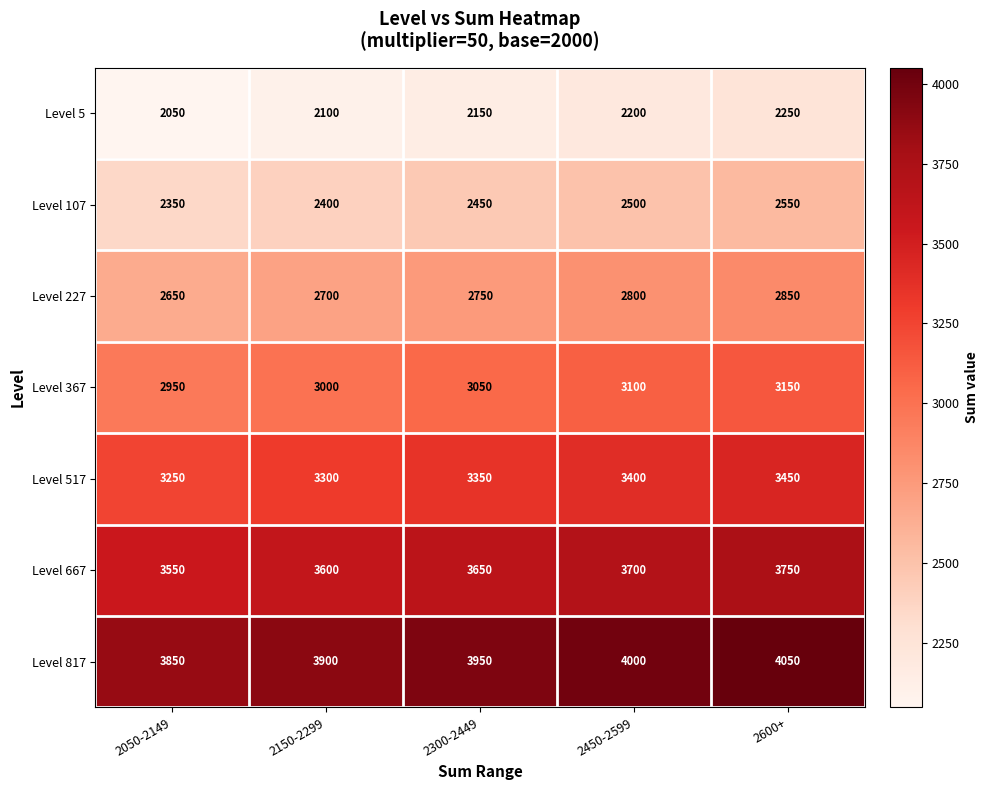

How many Level 367 values are between 3000 and 3100?

3